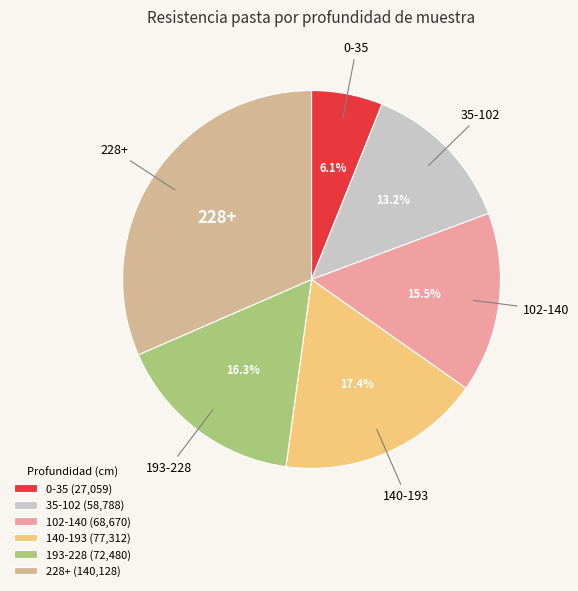

Is 35-102 the majority of the pie?

No